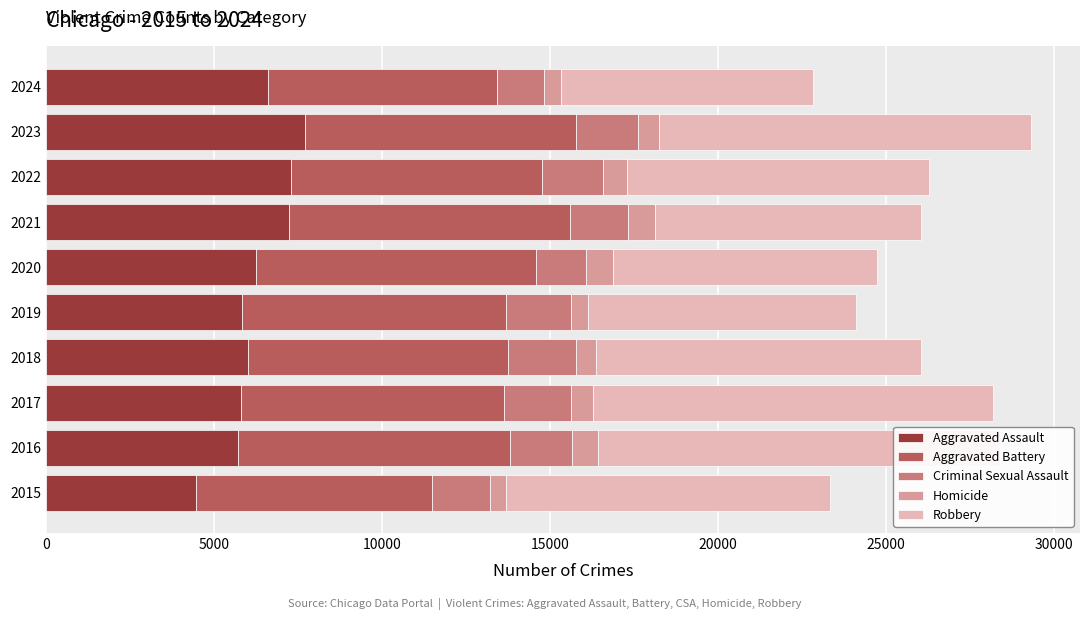

What are all the series names shown in the legend?

Aggravated Assault, Aggravated Battery, Criminal Sexual Assault, Homicide, Robbery